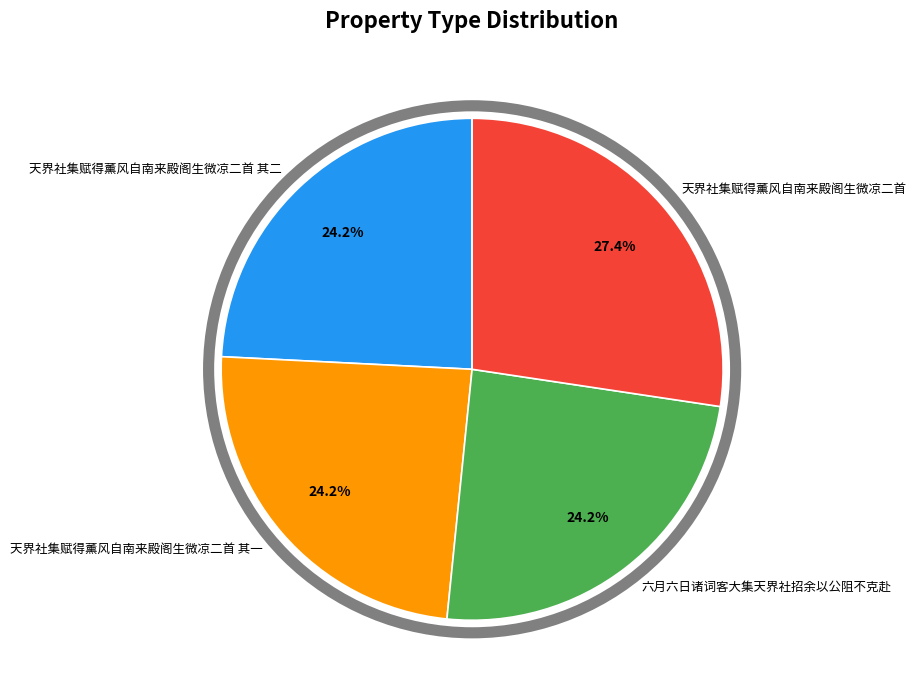

Which category has the biggest portion of the pie?

天界社集赋得薰风自南来殿阁生微凉二首